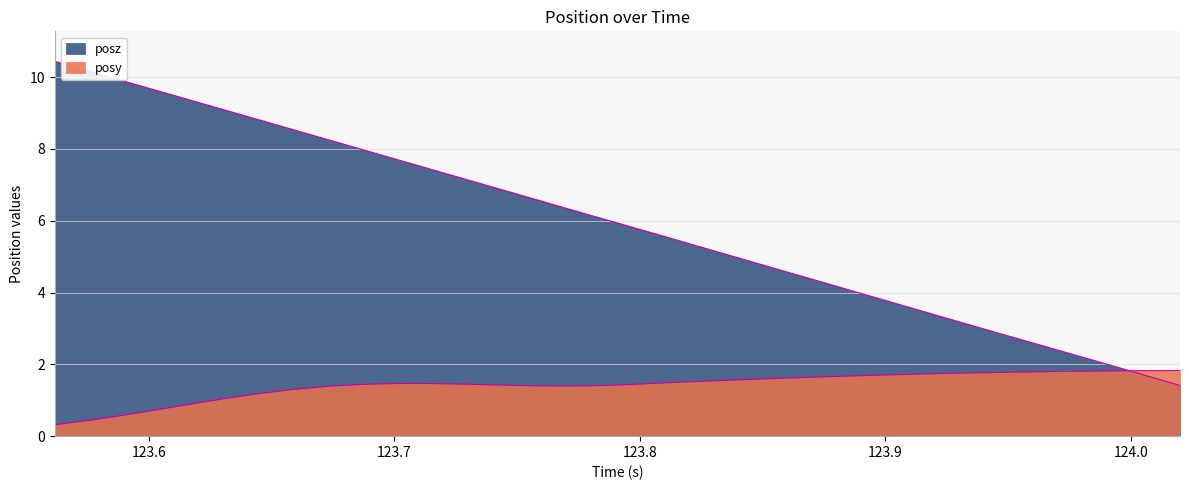

Does the chart display data point markers on the line(s)?

No